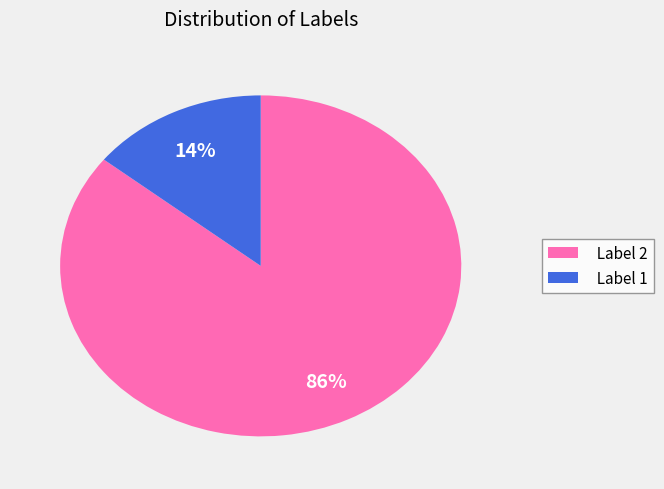

To the nearest percent, what is the combined percentage of Label 1 and Label 2?

100%